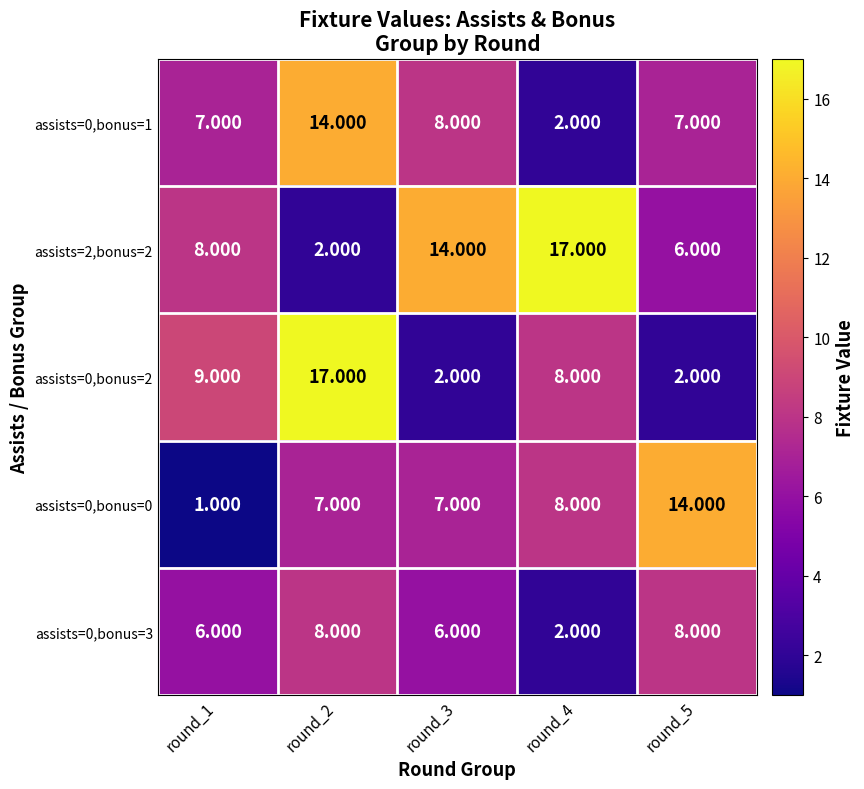

At which category is the sum across all series the highest?

round_2